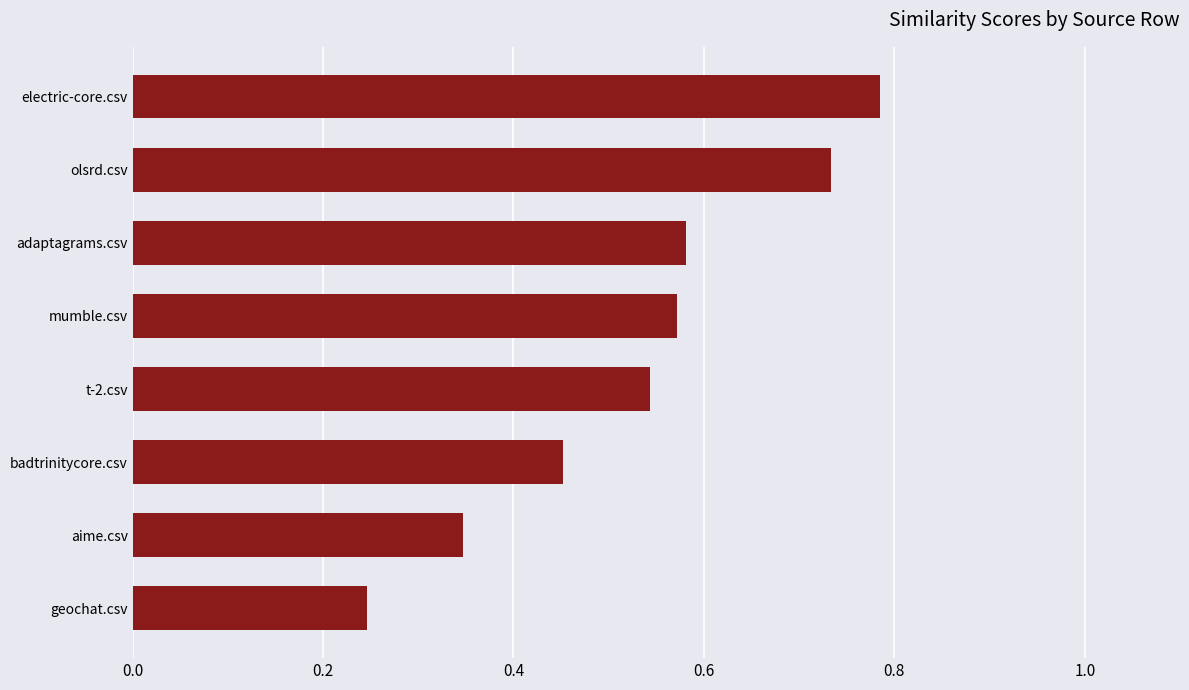

What is the sum of all values?

4.3